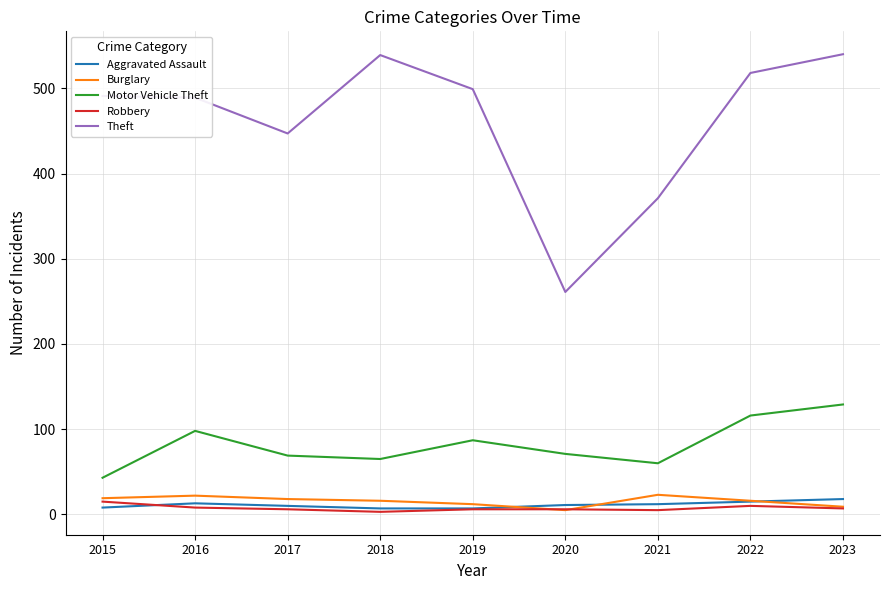

Read the Aggravated Assault value at 2022.

15